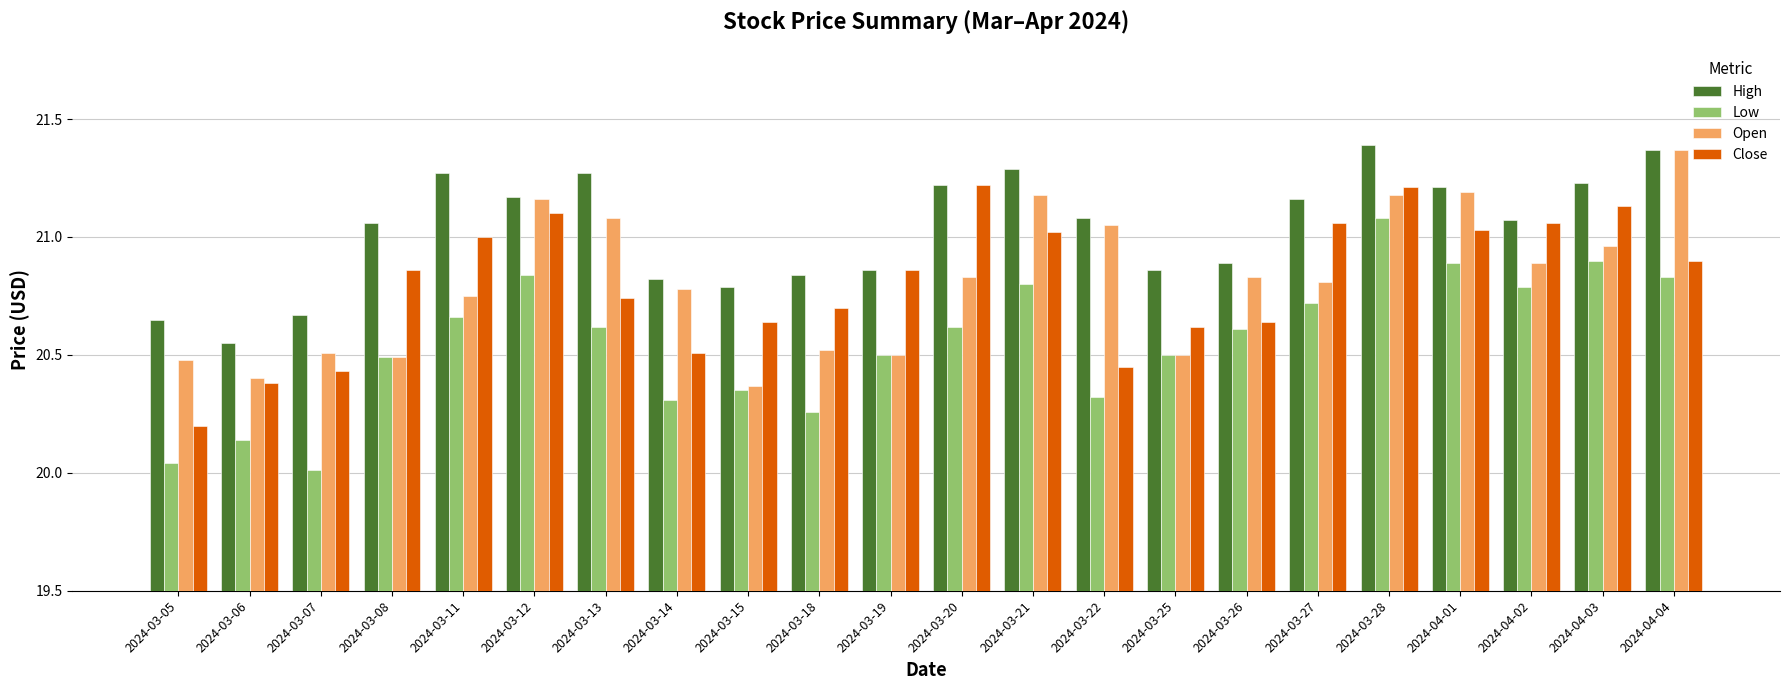

What is the label of the 22nd bar from the left?

2024-04-04